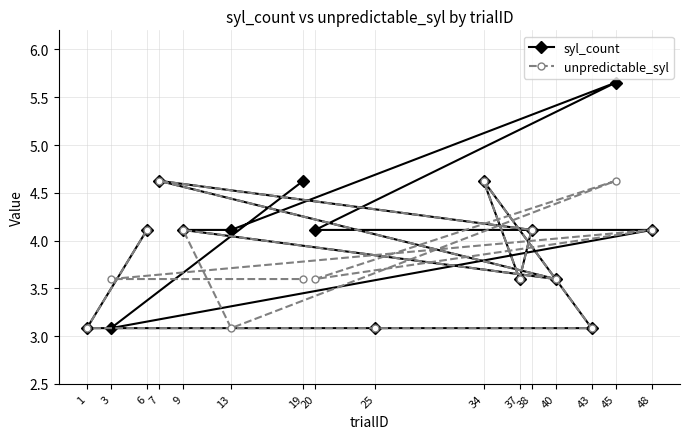

What is the total value across all series at 20?

7.7